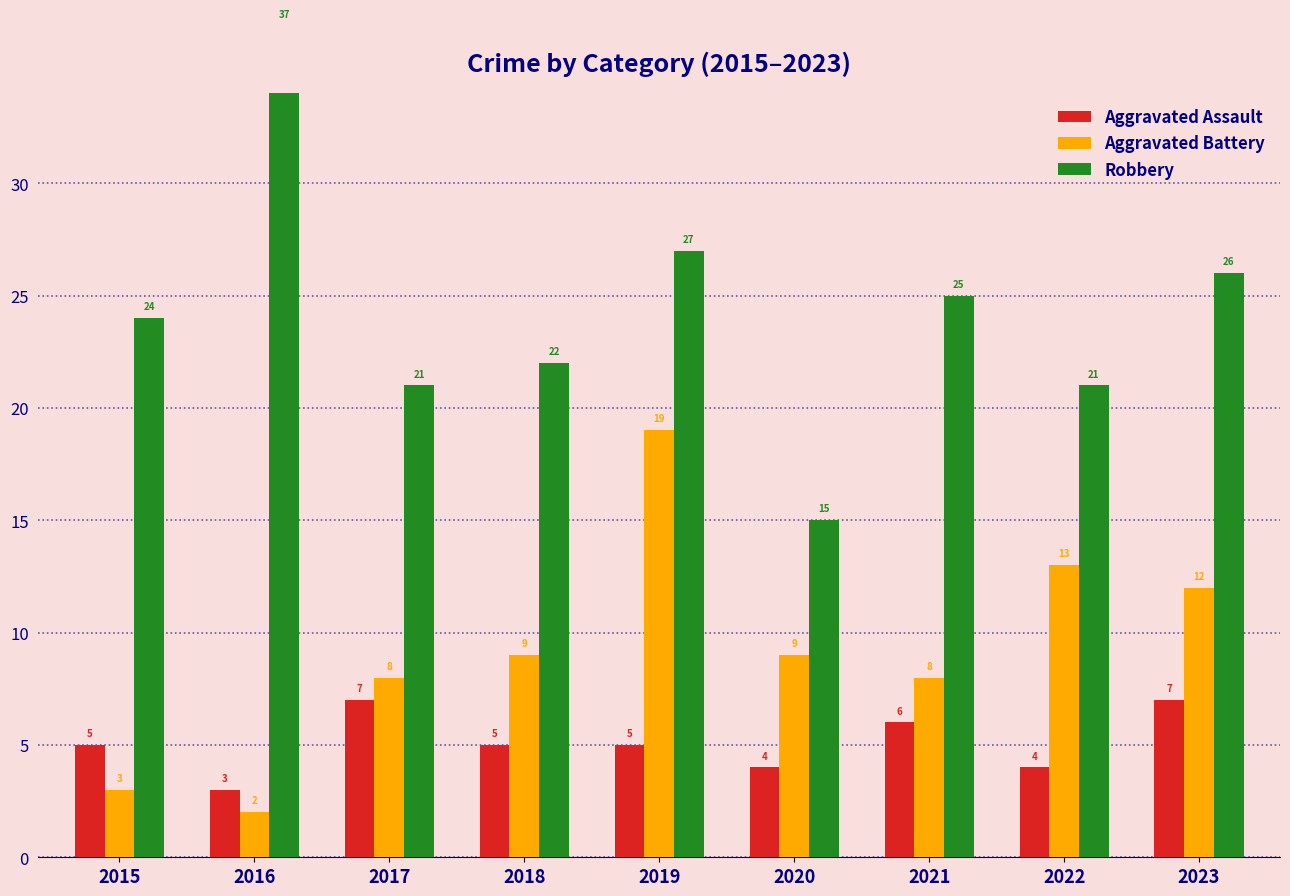

The value of Robbery at 2020 is 7. True or false?

False